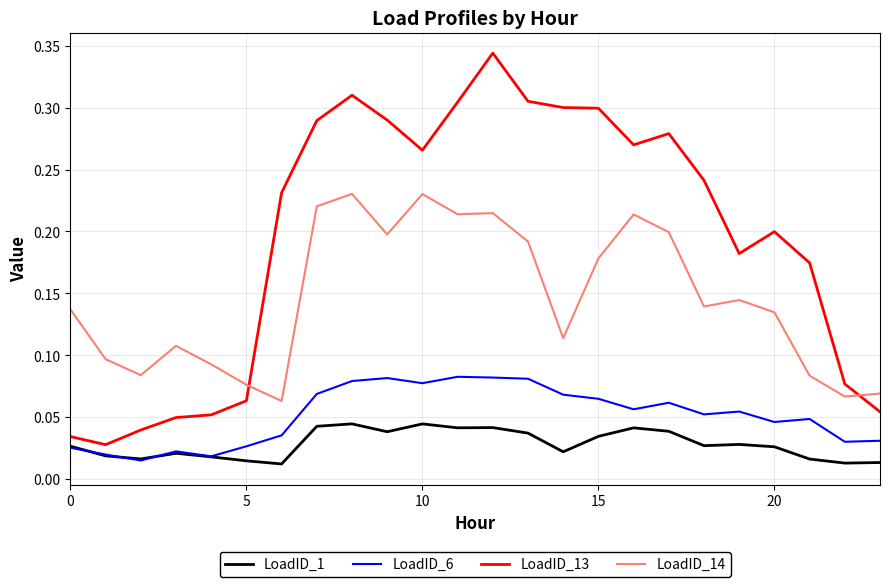

True or false: LoadID_1 and LoadID_13 cross at least once.

False